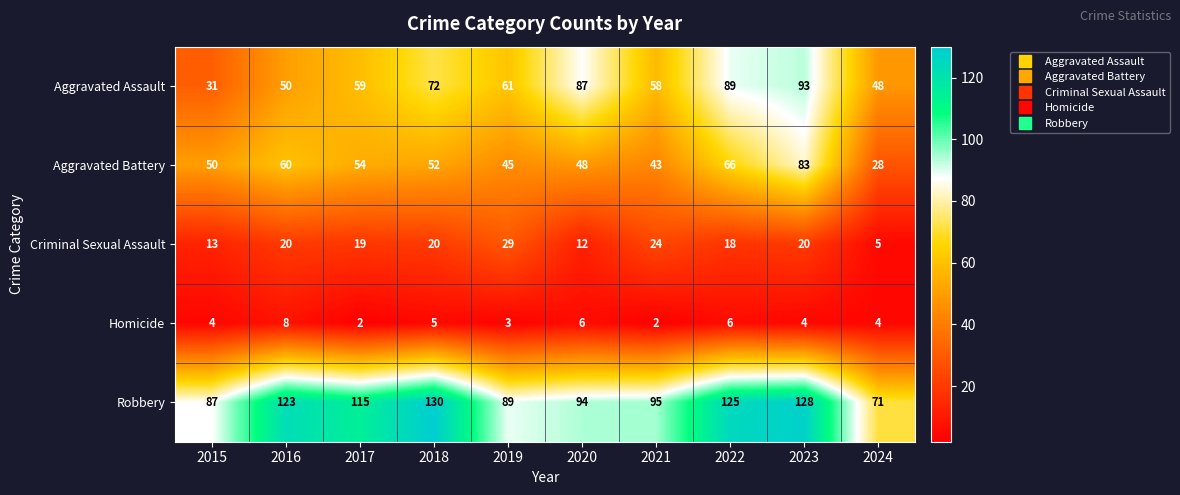

What value does the Criminal Sexual Assault series have at 2019, to the nearest 5?

30